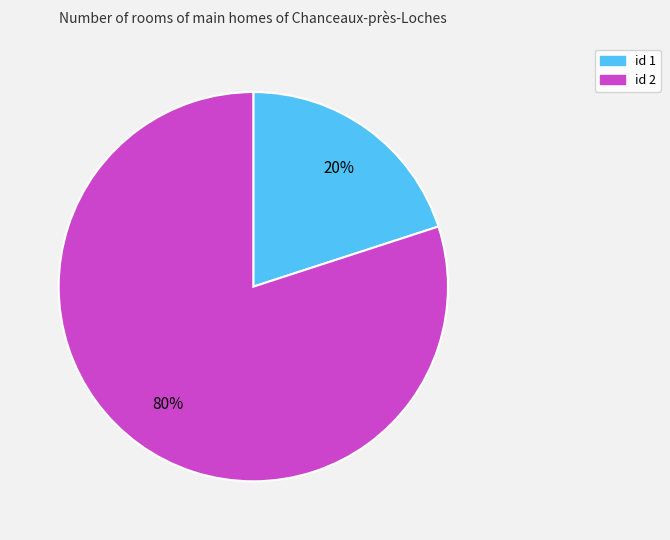

Does any single category account for the majority?

Yes